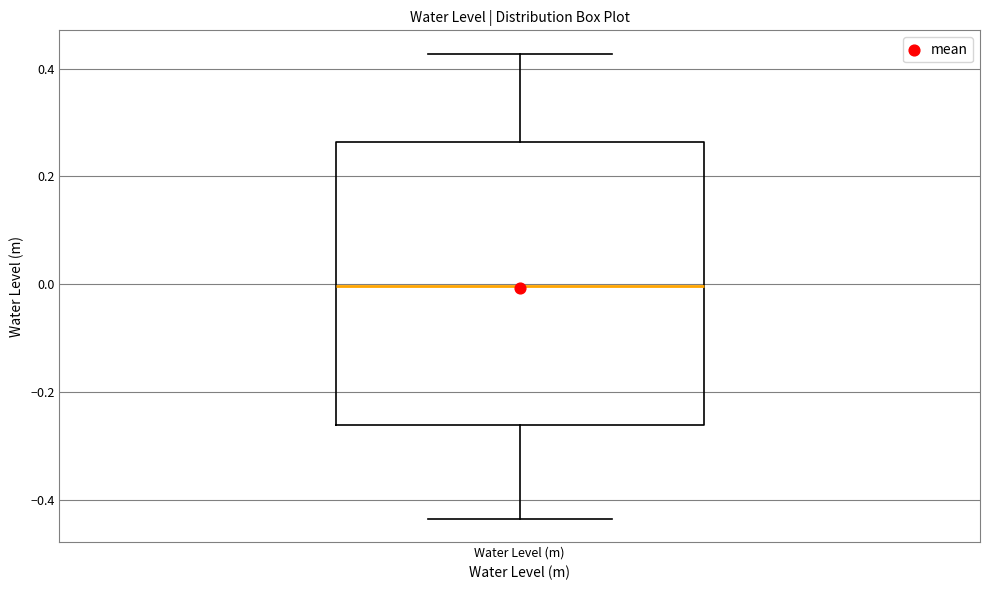

Transcribe this box plot: give where the median line is, the range the box spans, and where the two whiskers end, as read against the y-axis. The values are not printed on the chart, so give them approximately, as read against the axis.

median 0.00, box -0.26 to 0.26, whiskers -0.44 to 0.42